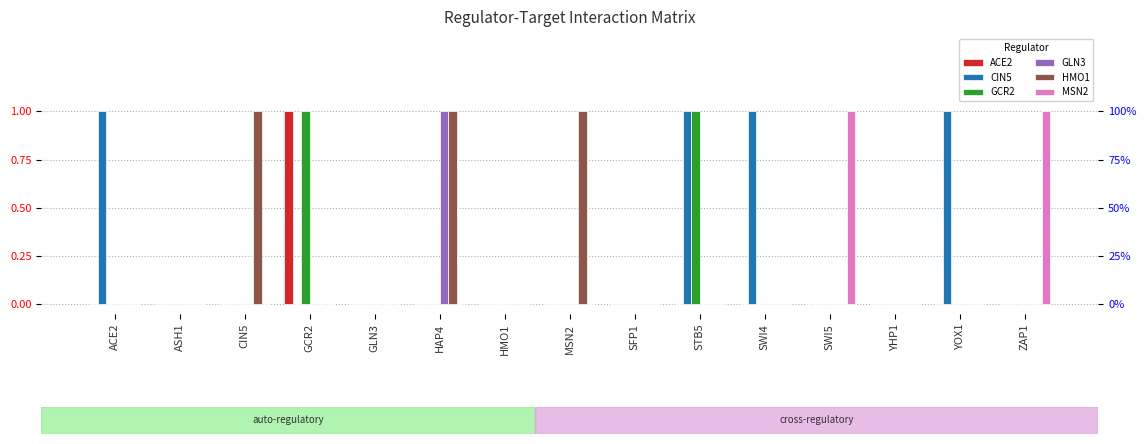

Reading left to right, transcribe all the data shown in this chart.

ACE2: ACE2=0	ASH1=0	CIN5=0	GCR2=1	GLN3=0	HAP4=0	HMO1=0	MSN2=0	SFP1=0	STB5=0	SWI4=0	SWI5=0	YHP1=0	YOX1=0	ZAP1=0
CIN5: ACE2=1	ASH1=0	CIN5=0	GCR2=0	GLN3=0	HAP4=0	HMO1=0	MSN2=0	SFP1=0	STB5=1	SWI4=1	SWI5=0	YHP1=0	YOX1=1	ZAP1=0
GCR2: ACE2=0	ASH1=0	CIN5=0	GCR2=1	GLN3=0	HAP4=0	HMO1=0	MSN2=0	SFP1=0	STB5=1	SWI4=0	SWI5=0	YHP1=0	YOX1=0	ZAP1=0
GLN3: ACE2=0	ASH1=0	CIN5=0	GCR2=0	GLN3=0	HAP4=1	HMO1=0	MSN2=0	SFP1=0	STB5=0	SWI4=0	SWI5=0	YHP1=0	YOX1=0	ZAP1=0
HMO1: ACE2=0	ASH1=0	CIN5=1	GCR2=0	GLN3=0	HAP4=1	HMO1=0	MSN2=1	SFP1=0	STB5=0	SWI4=0	SWI5=0	YHP1=0	YOX1=0	ZAP1=0
MSN2: ACE2=0	ASH1=0	CIN5=0	GCR2=0	GLN3=0	HAP4=0	HMO1=0	MSN2=0	SFP1=0	STB5=0	SWI4=0	SWI5=1	YHP1=0	YOX1=0	ZAP1=1